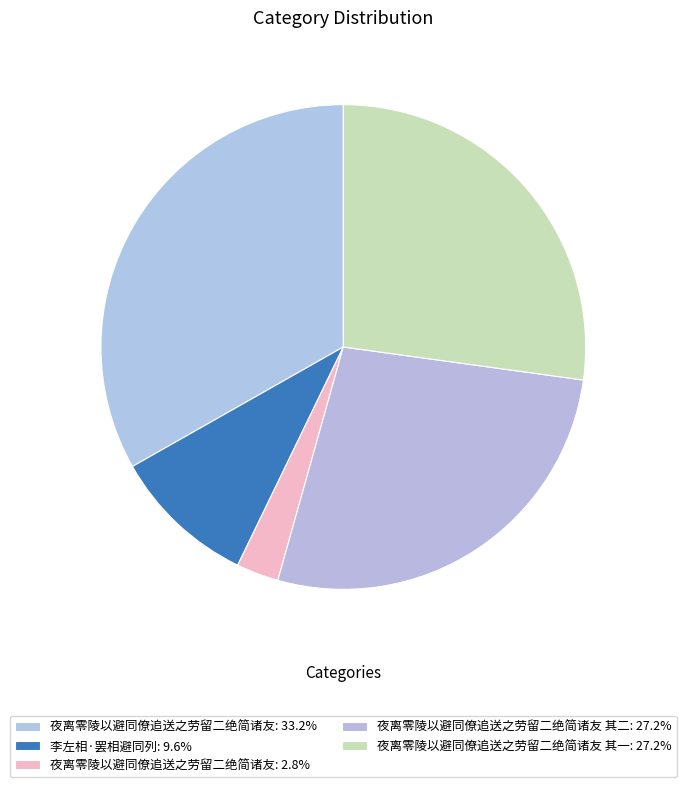

How many slices are in this pie chart?

5